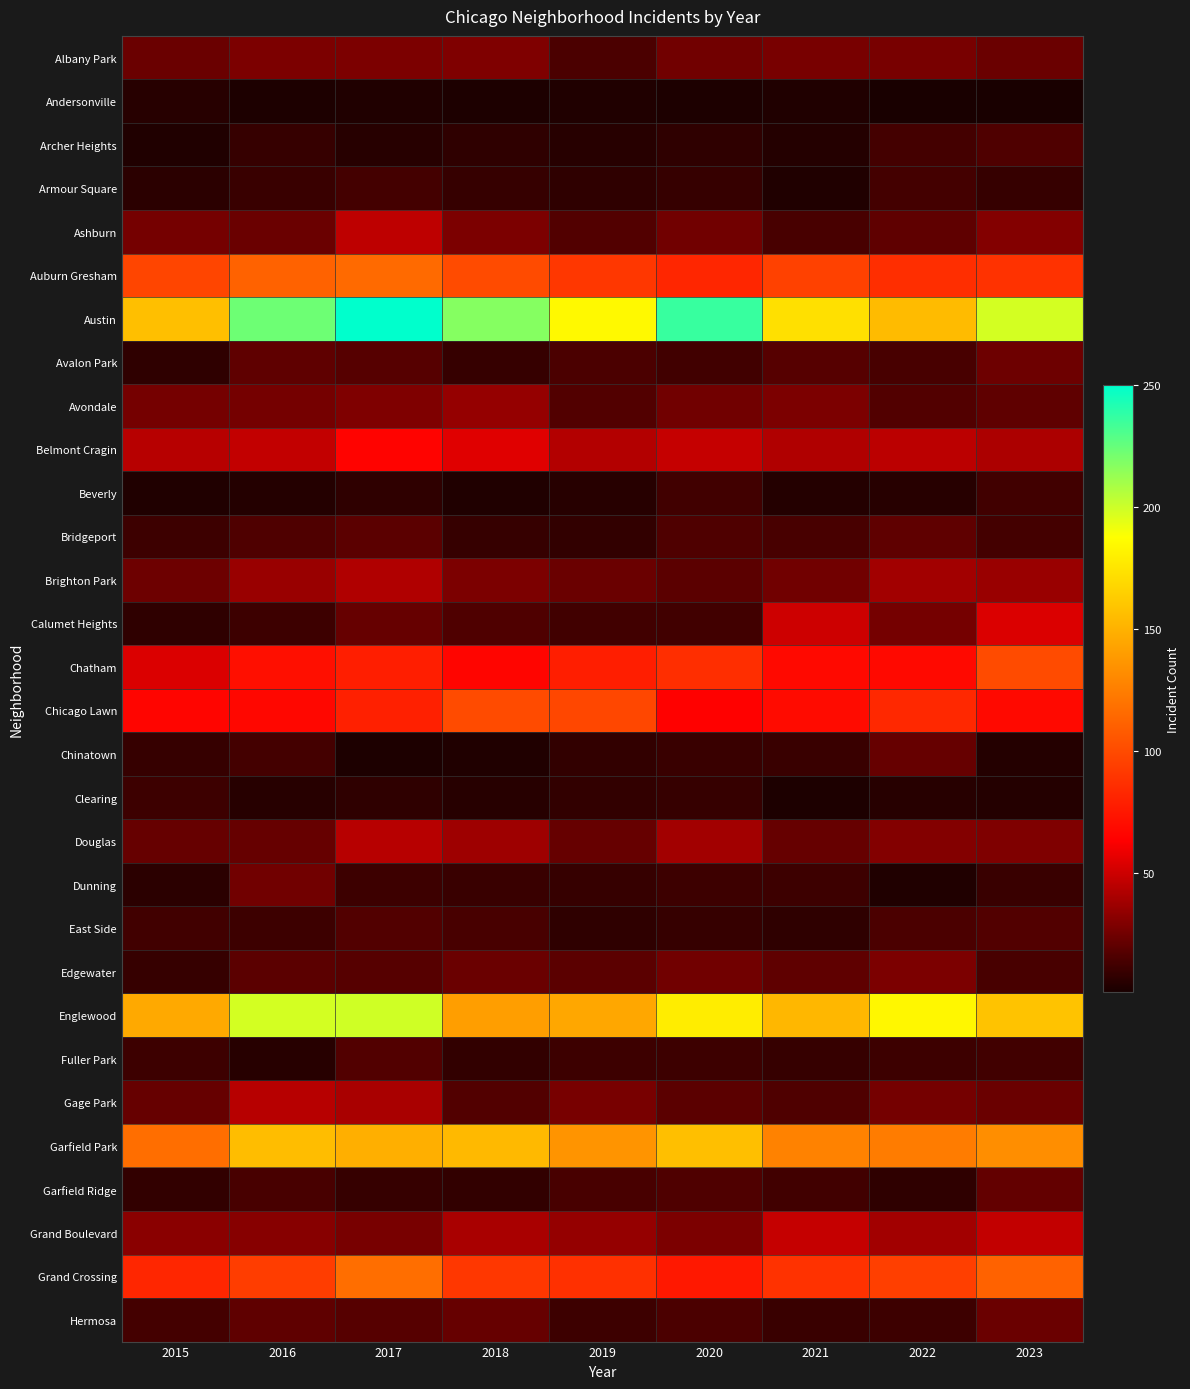

What is the total value across all series at 2017?

1494